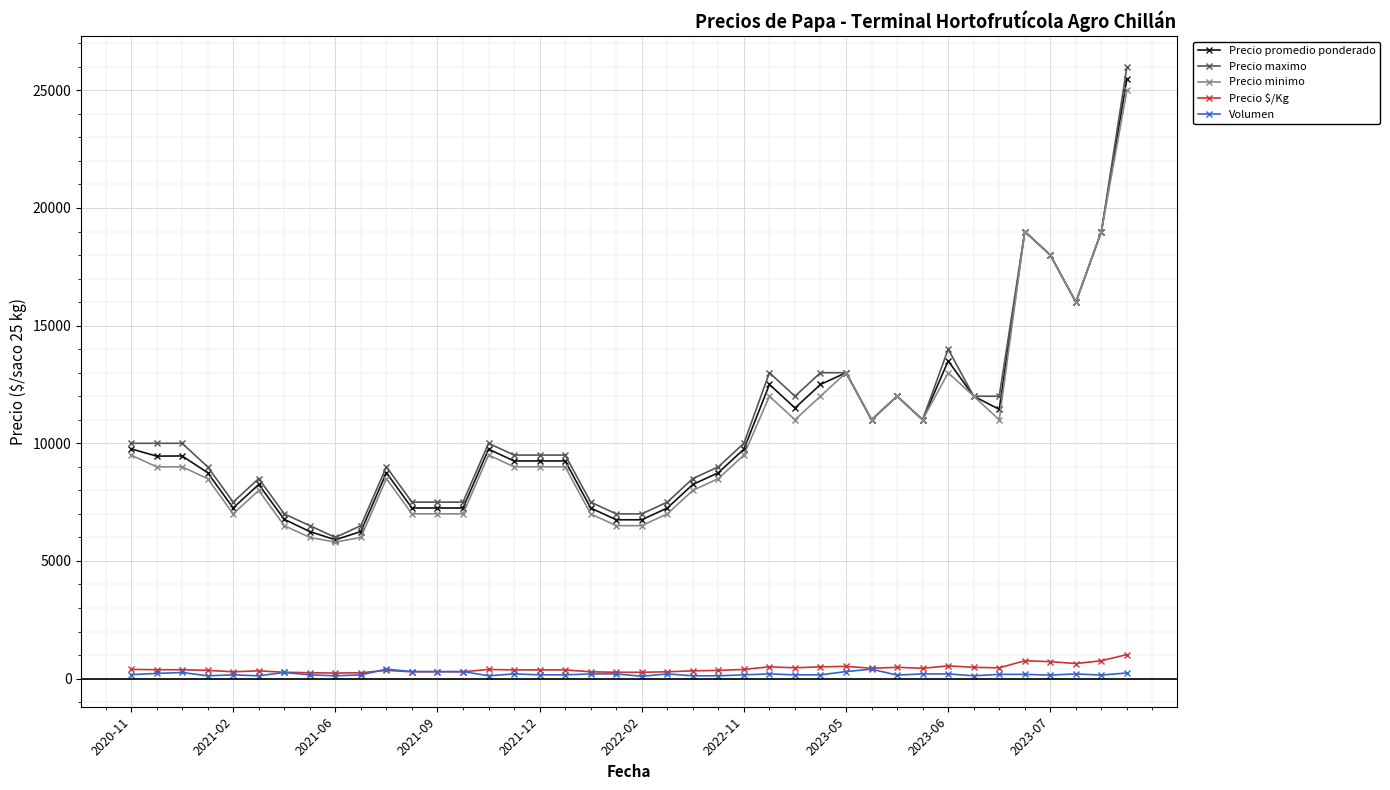

List the series in order of their peak value, lowest first.

Volumen, Precio $/Kg, Precio minimo, Precio promedio ponderado, Precio maximo